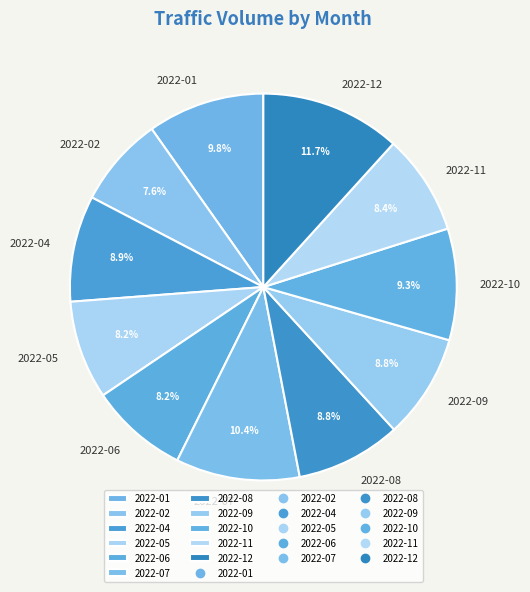

Is the sum of 2022-02 and 2022-11 greater than half?

No